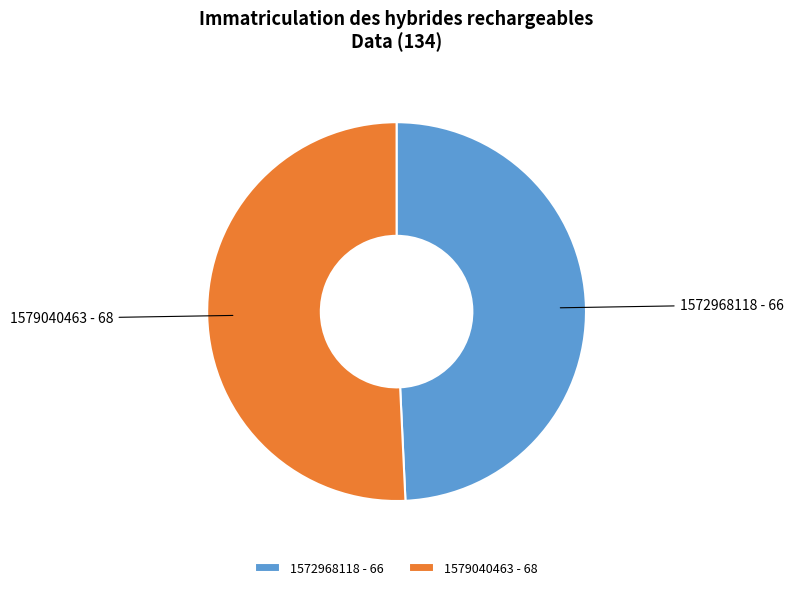

The 1572968118 slice represents 49% of the pie. True or false?

True